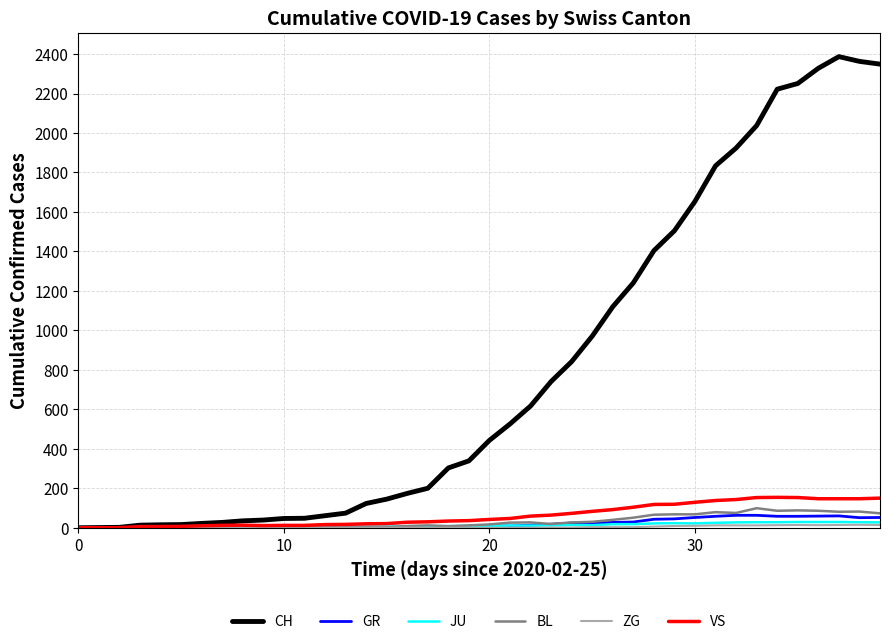

Which series has the widest spread of values?

CH